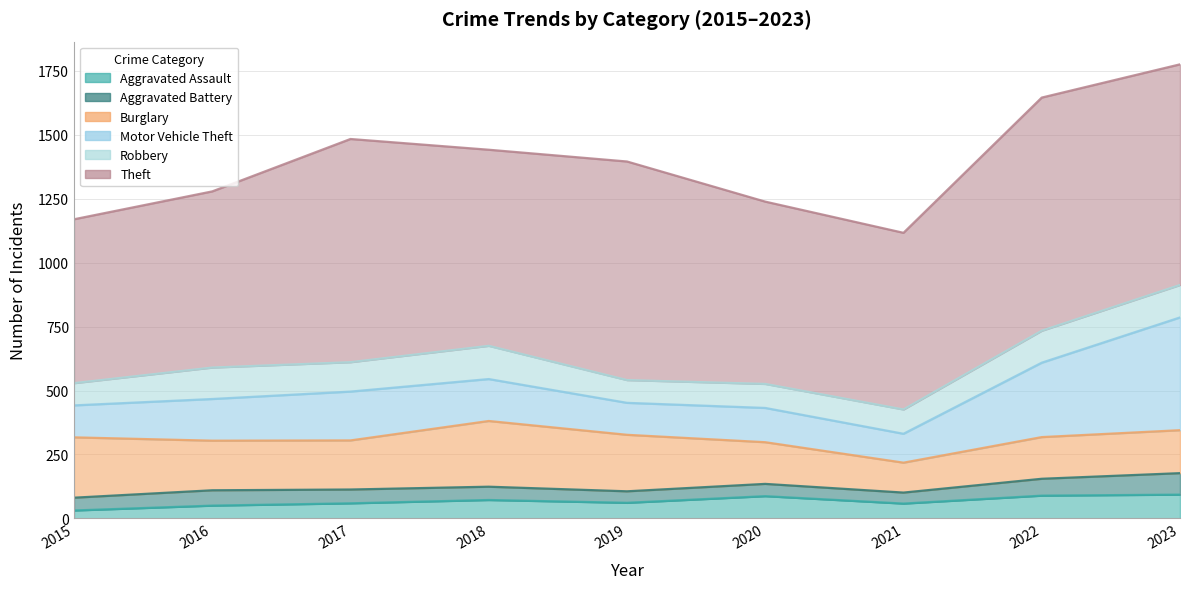

Reading left to right, transcribe all the data shown in this chart.

Aggravated Assault: 31	50	59	72	61	87	58	89	93
Aggravated Battery: 50	60	54	52	45	48	43	66	84
Burglary: 236	194	192	257	221	163	117	163	168
Motor Vehicle Theft: 125	163	191	164	125	134	113	291	441
Robbery: 87	123	115	130	89	94	95	125	127
Theft: 641	689	873	767	855	713	691	912	863